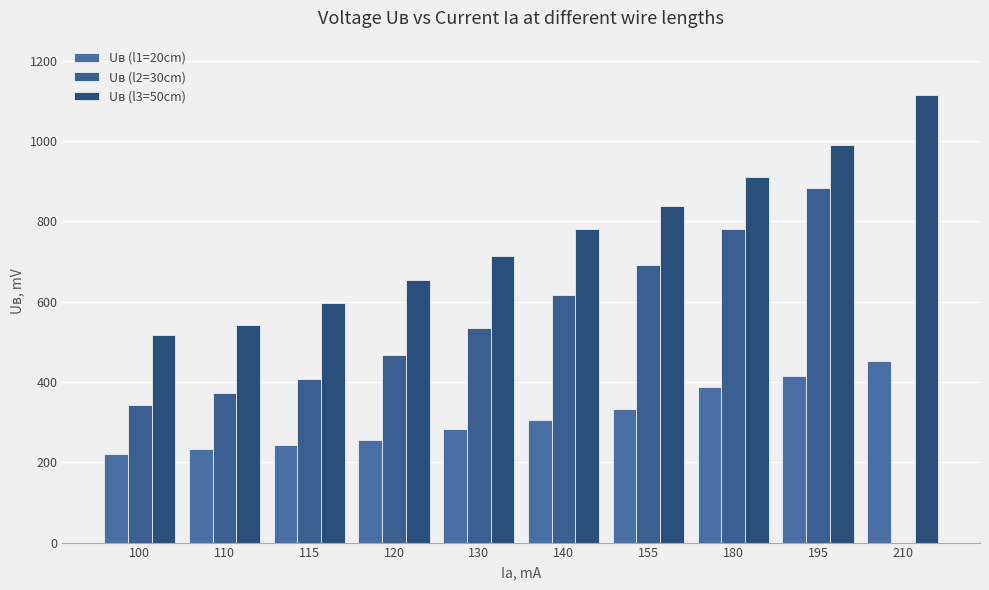

Is the value of Uв (l2=30cm) at 110 greater than the value of Uв (l3=50cm) at 210?

No